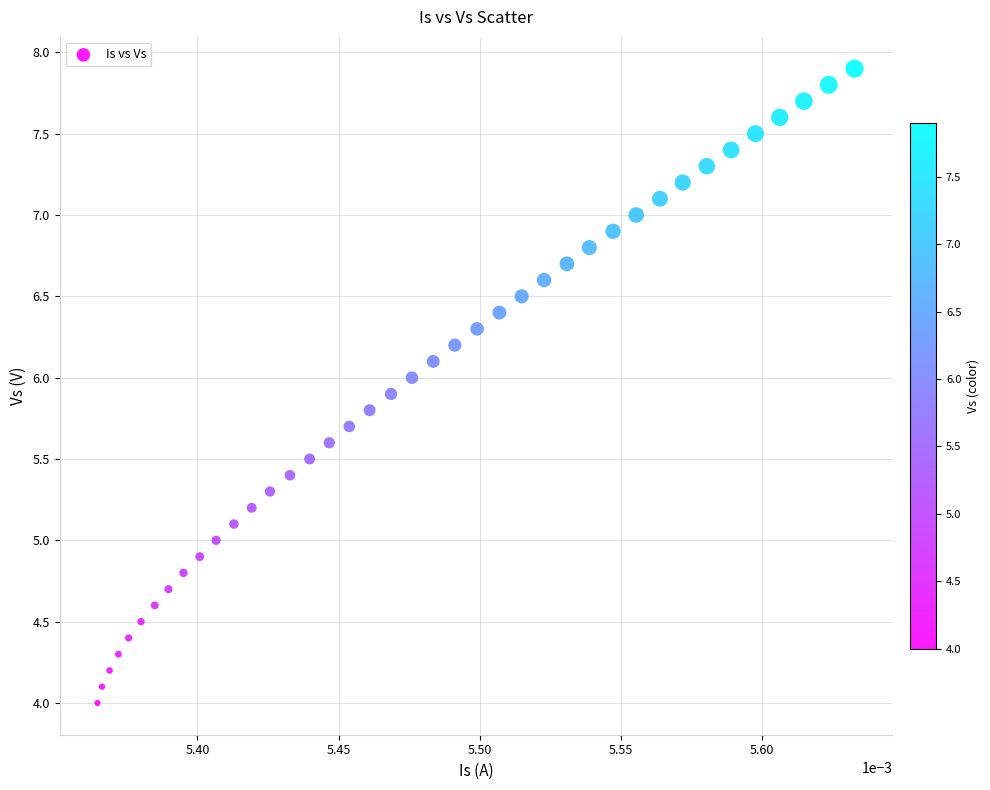

What is the range of Y values (max minus min)?

3.9